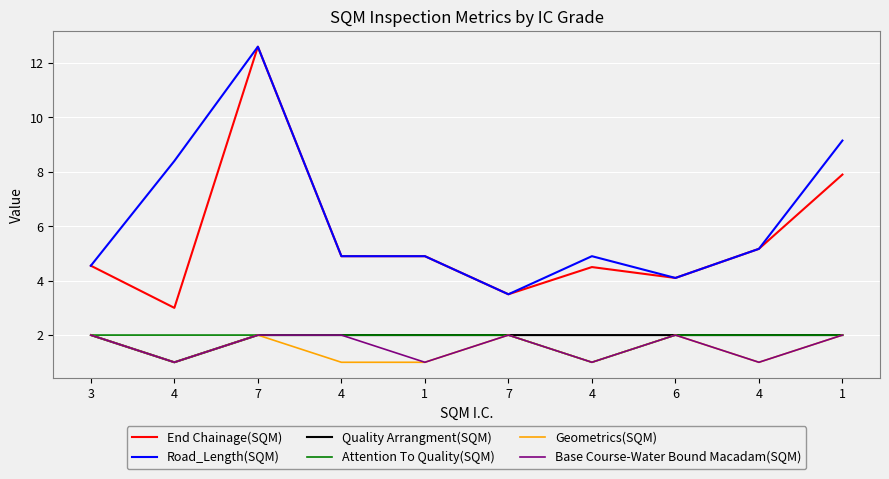

At which category does Quality Arrangment(SQM) reach its first local valley?

4